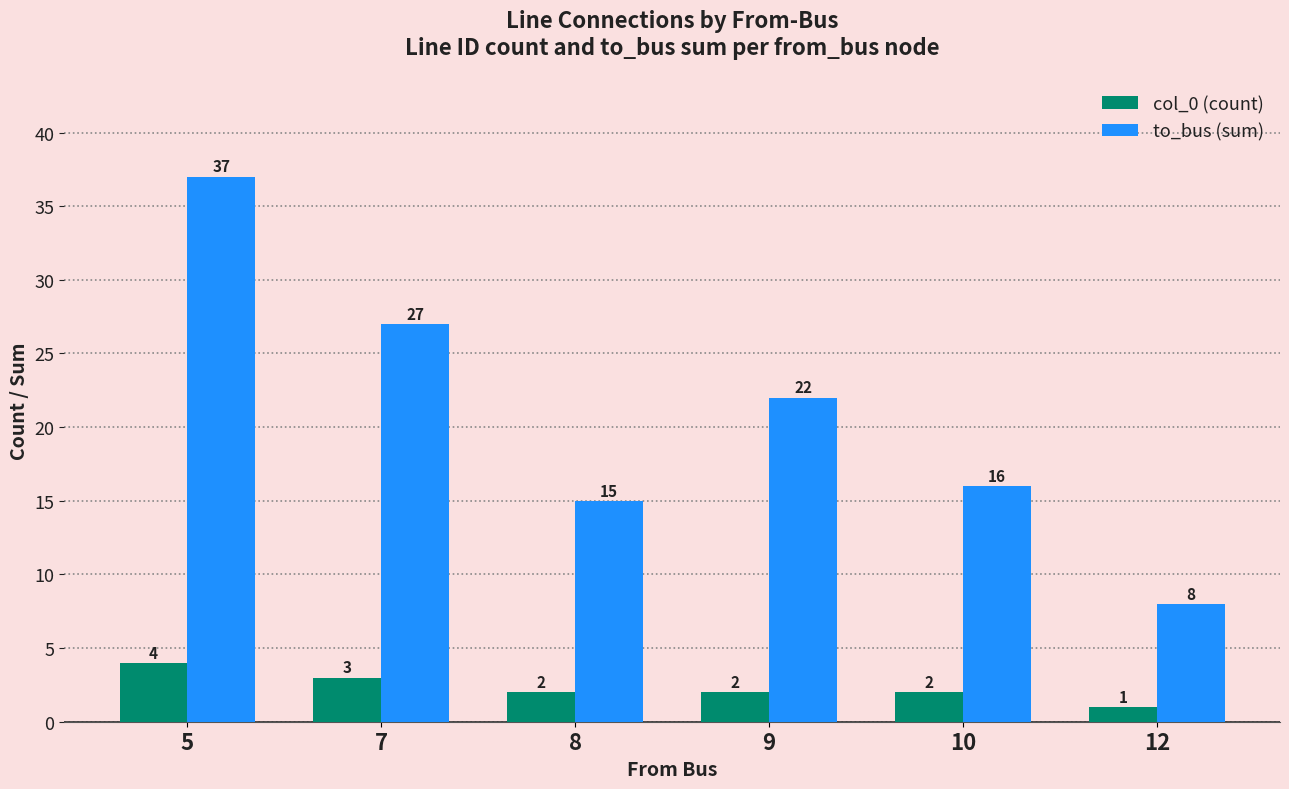

What is the total value across all series at 7?

30